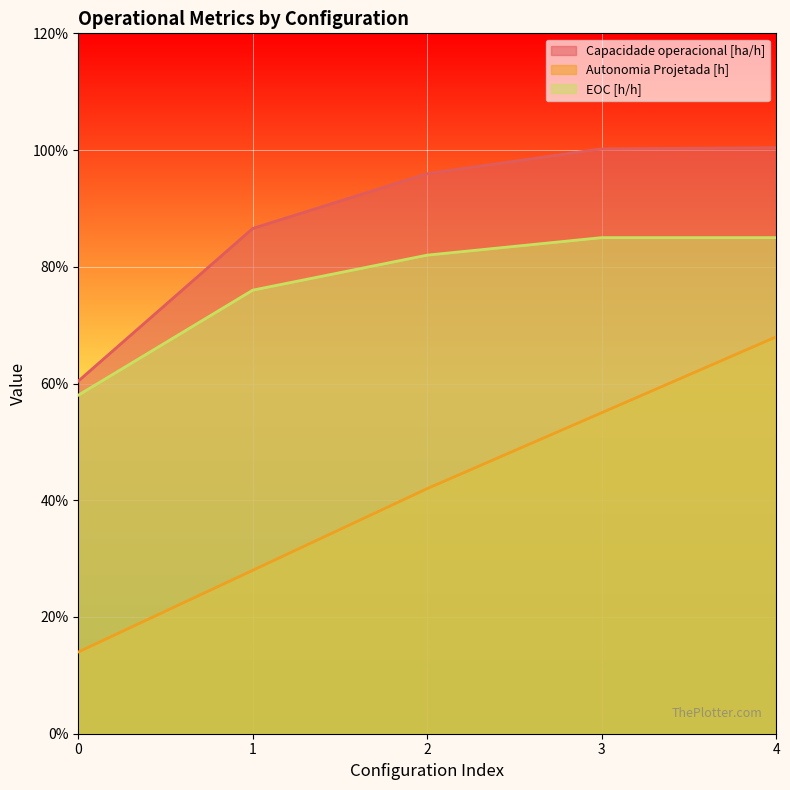

Reading left to right, list all the values displayed in this chart.

Capacidade operacional [ha/h]: 0=0.6	1=0.9	2=1.0	3=1.0	4=1.0
Autonomia Projetada [h]: 0=0.1	1=0.3	2=0.4	3=0.6	4=0.7
EOC [h/h]: 0=0.6	1=0.8	2=0.8	3=0.8	4=0.8